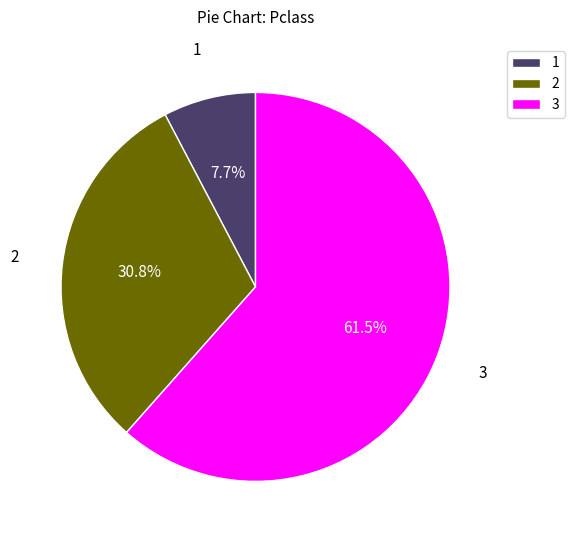

Between 1 and 3, which is larger?

3